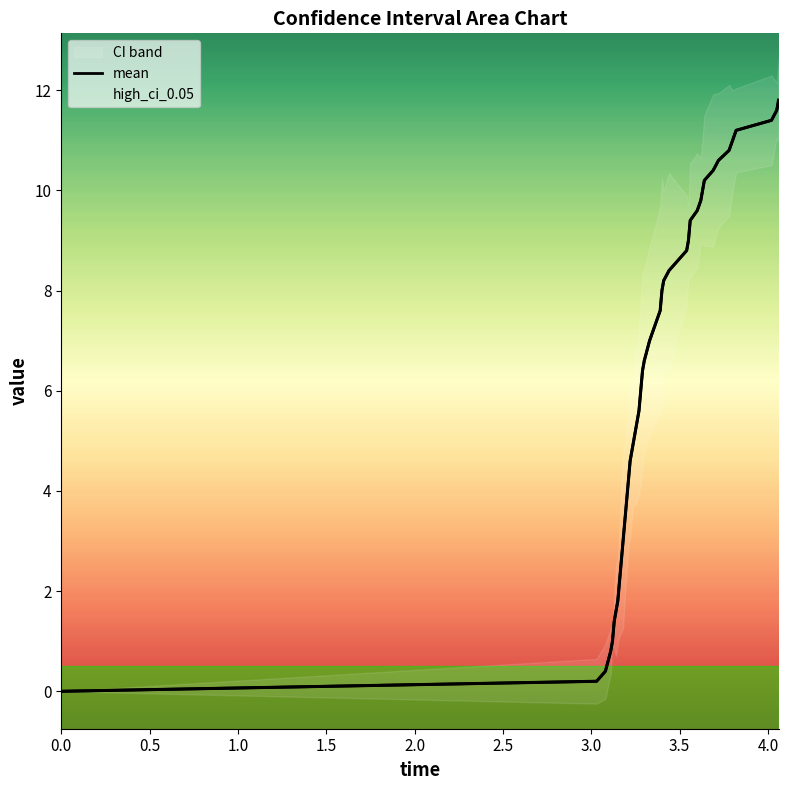

Is this an area chart (filled region under the line)?

No